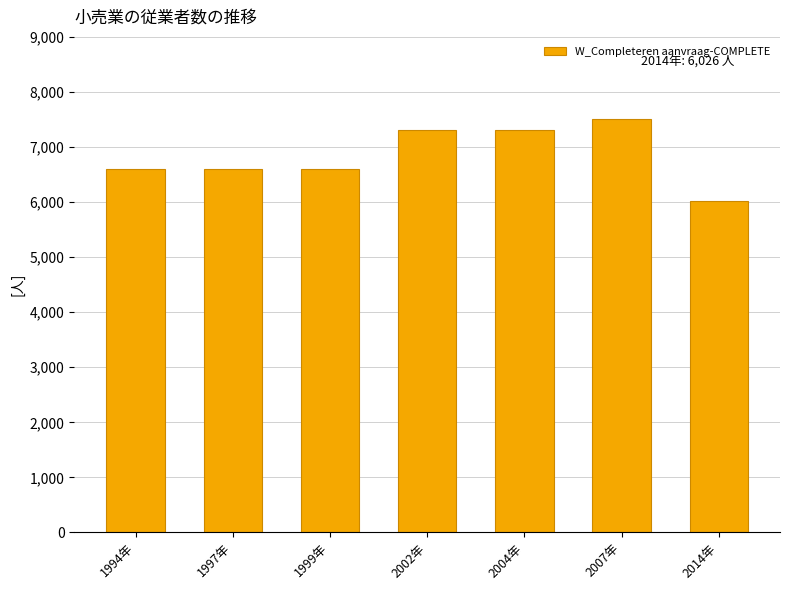

At which category does the chart reach its minimum across all series?

2014年